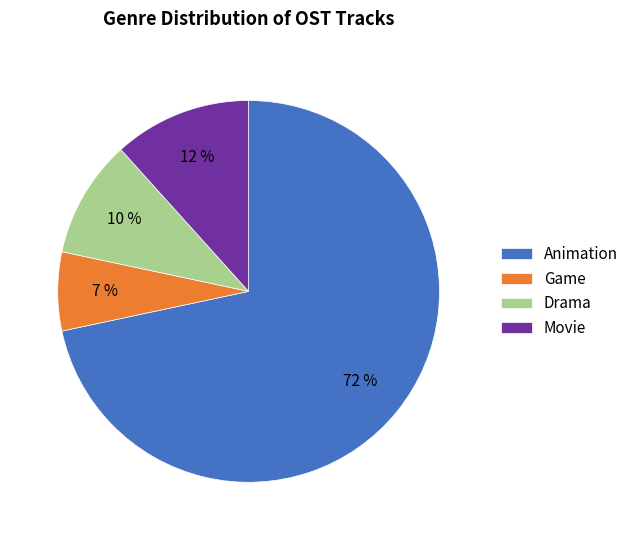

Rank the categories by value from lowest to highest.

Game, Drama, Movie, Animation